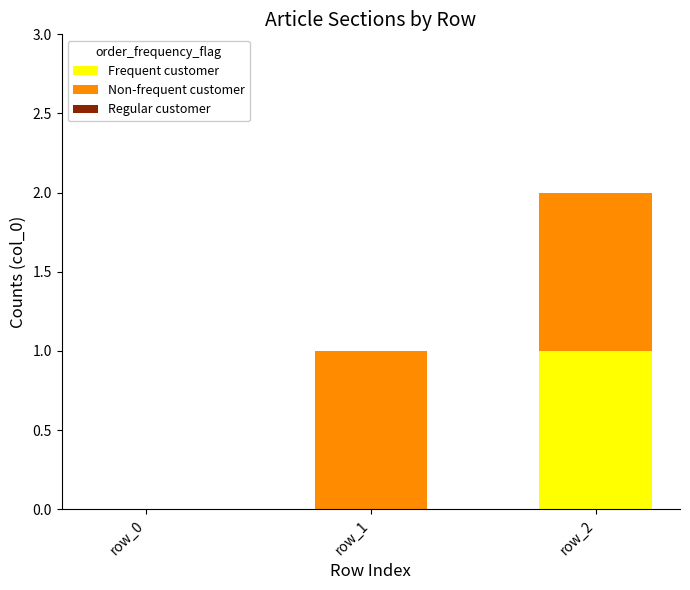

At which category is the sum across all series the highest?

row_2